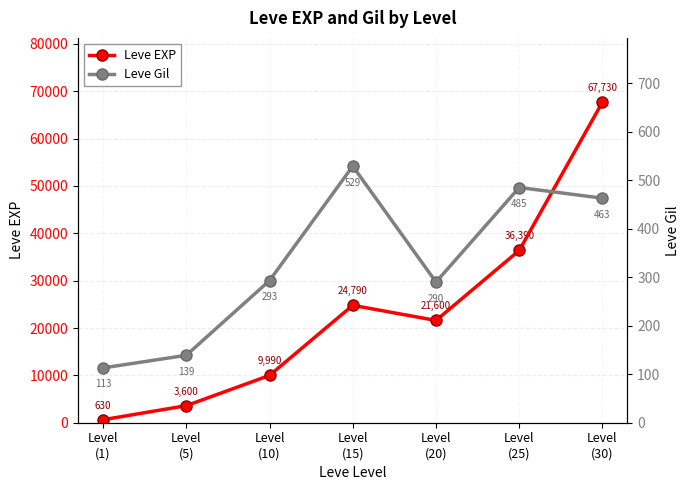

What is the label of the 3rd point from the right?

Level
(20)